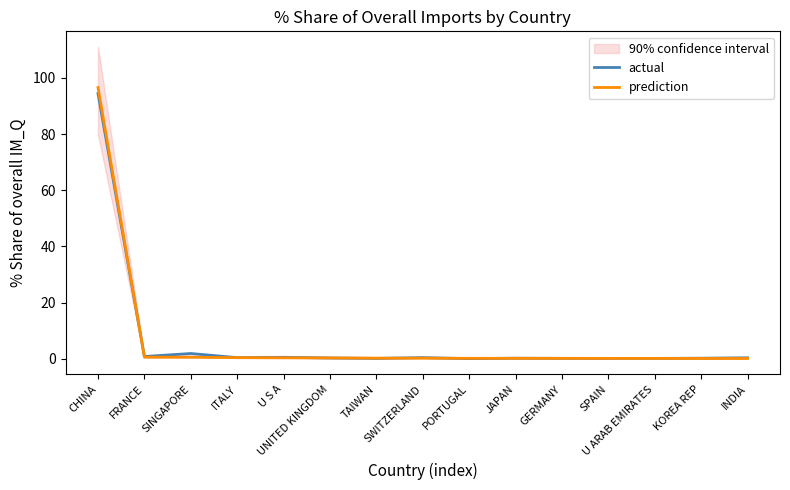

At which label is actual closest to 47?

SINGAPORE